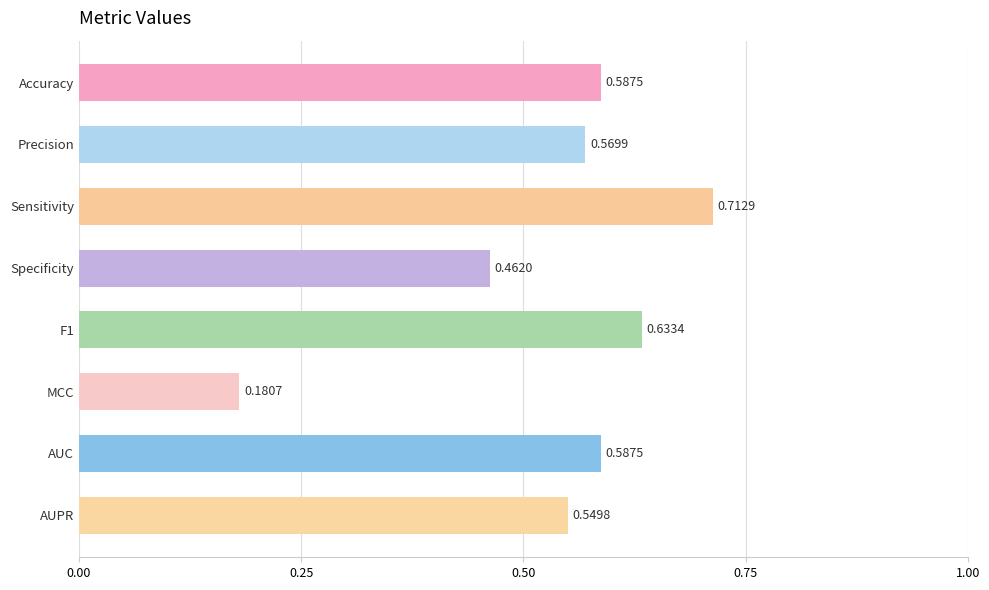

How many values are between 0 and 1?

8